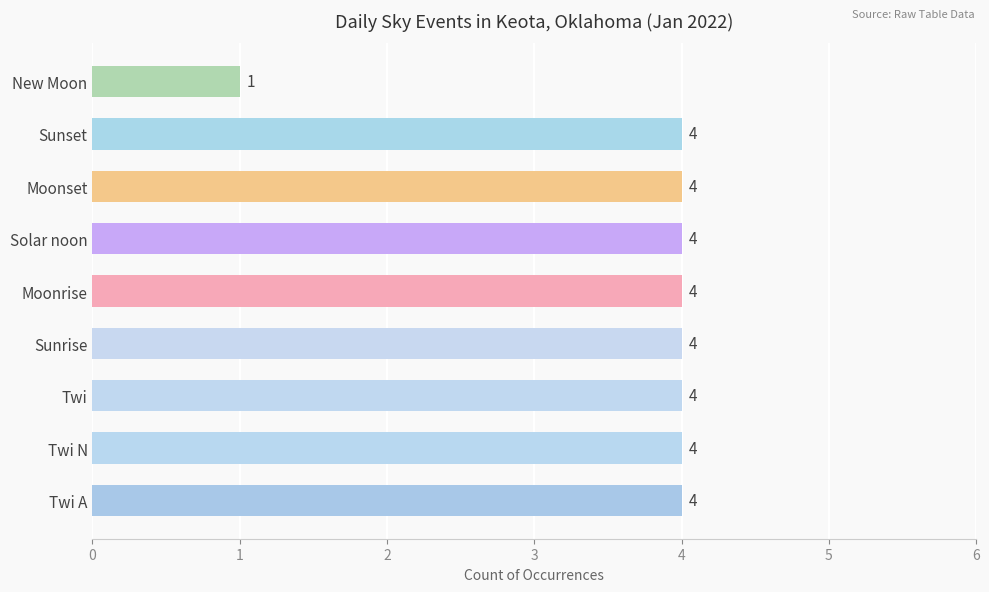

What is the change in value from Twi to New Moon?

-3